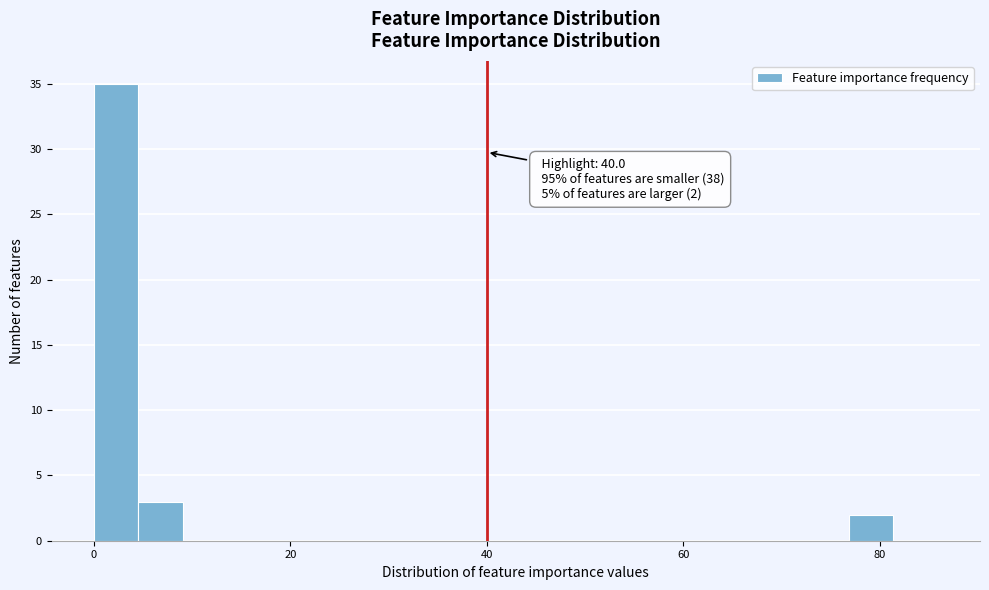

Around what value on the x-axis is the tallest bar? Give the approximate position of its centre, as read against the axis.

2